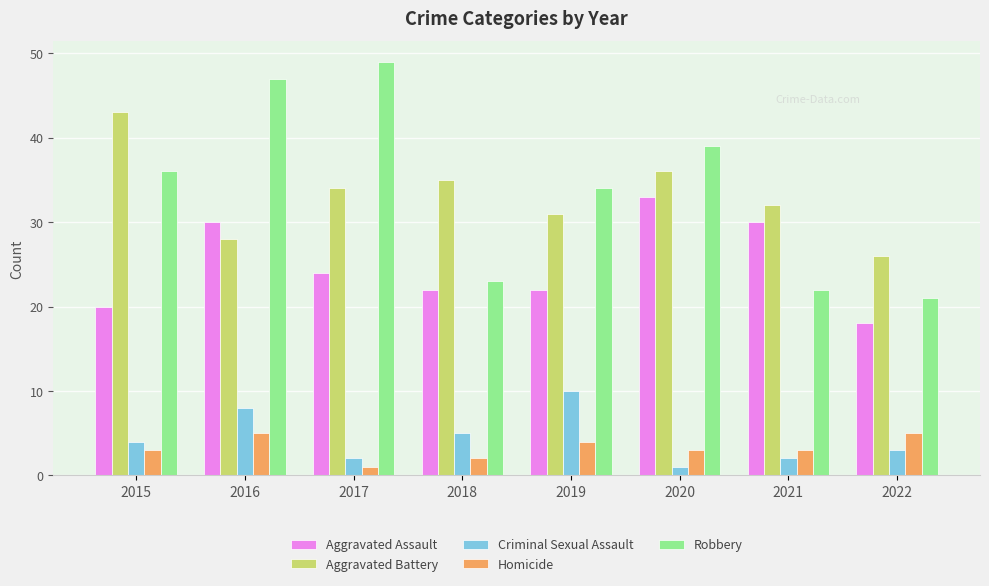

Reading right to left, what are all the values shown in this chart?

Aggravated Assault: 18	30	33	22	22	24	30	20
Aggravated Battery: 26	32	36	31	35	34	28	43
Criminal Sexual Assault: 3	2	1	10	5	2	8	4
Homicide: 5	3	3	4	2	1	5	3
Robbery: 21	22	39	34	23	49	47	36